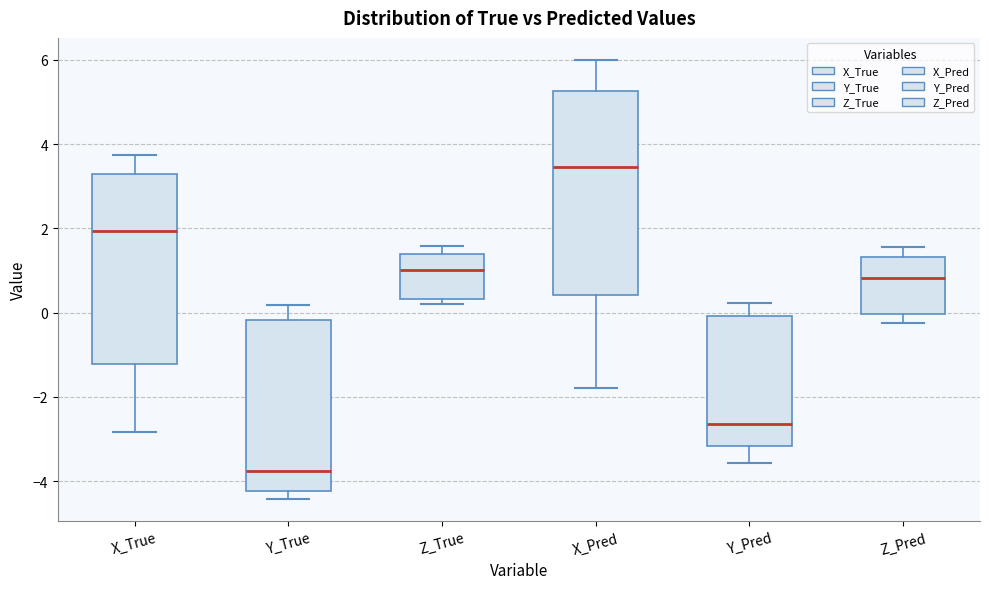

Where does the median line of the box for Y_Pred sit on the y-axis? The values are not printed on the chart, so give them approximately, as read against the axis.

-2.6